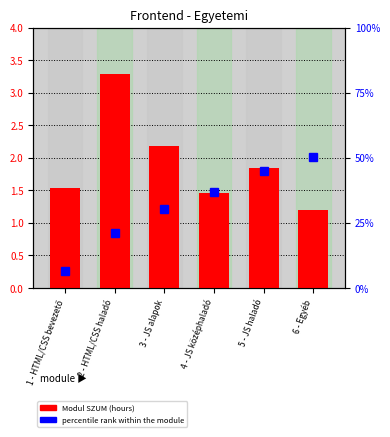

What position from the right is 2 - HTML/CSS haladó?

5